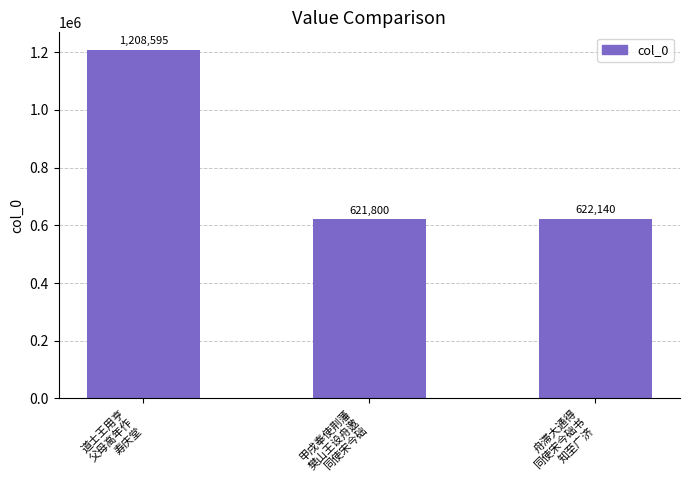

True or false: the data shows 292125 at 甲戌奉使荆藩
樊山王设舟邀
同使宋今础.

False